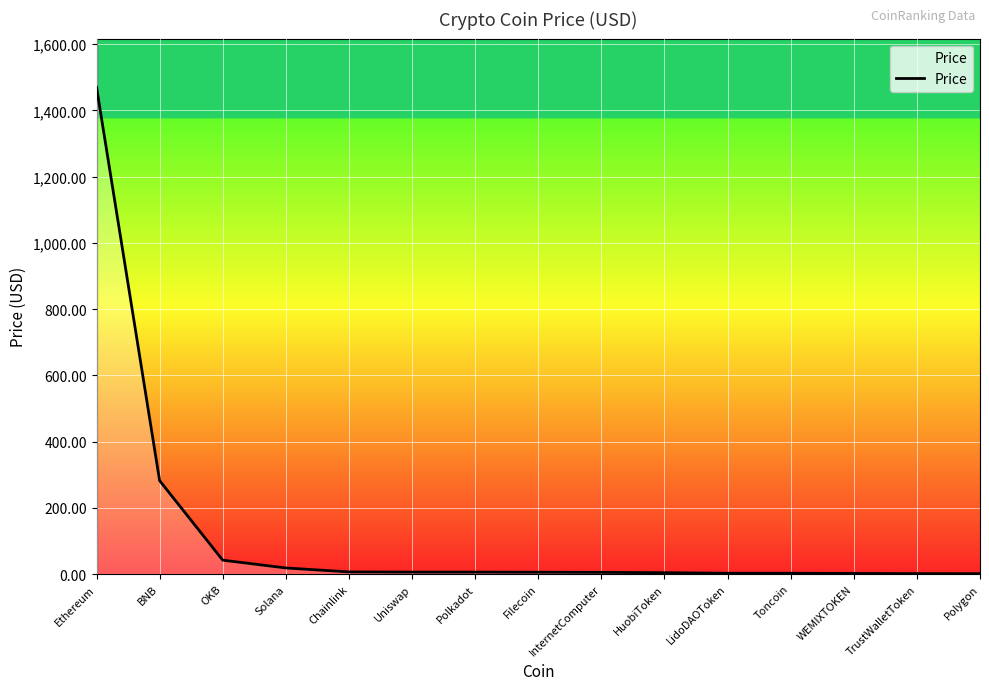

What is the difference between the maximum and minimum values?

1468.8